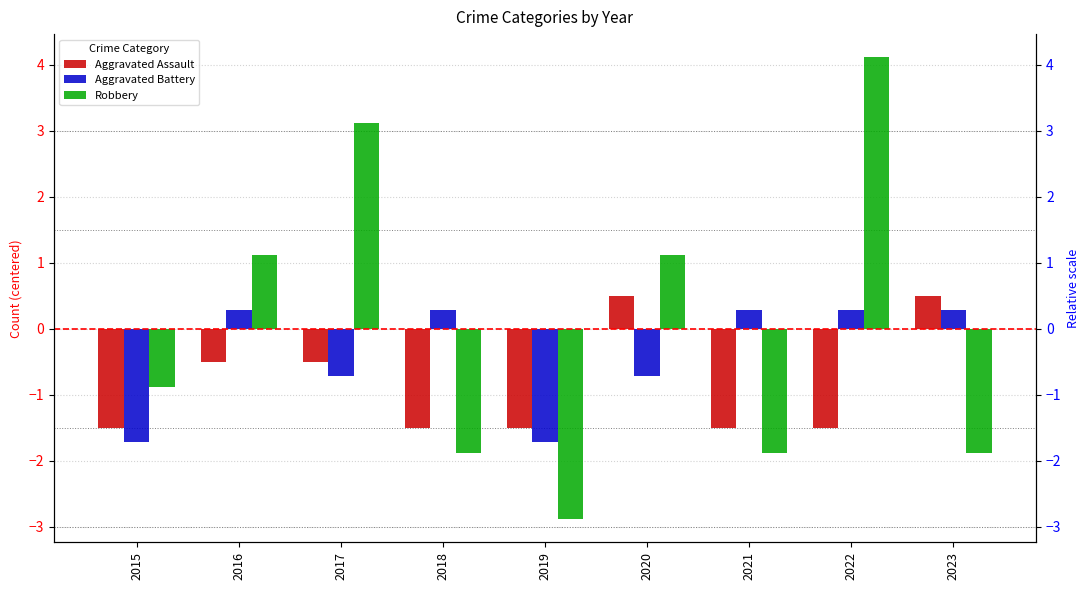

At which label is Aggravated Assault closest to 0?

2016